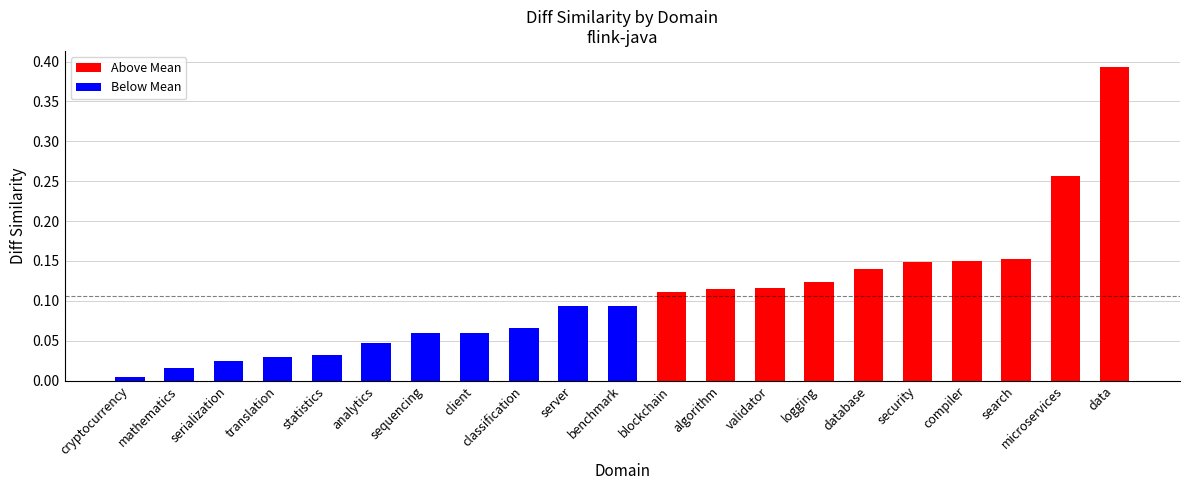

The value of Above Mean at compiler is 0.2. True or false?

False